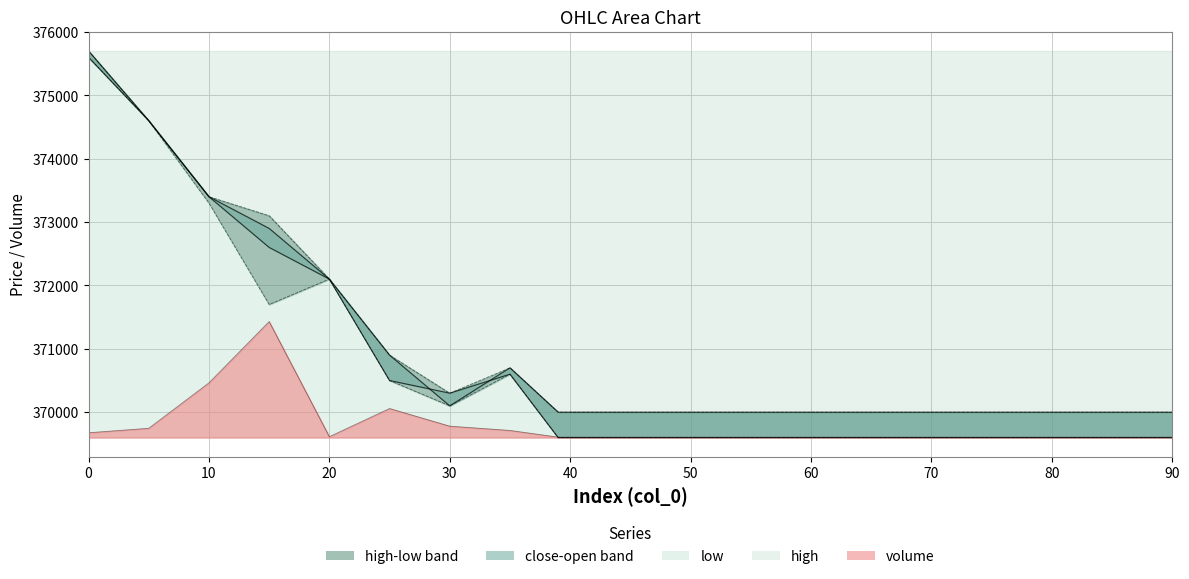

True or false: low has a value of 115380.0 at 80.

False